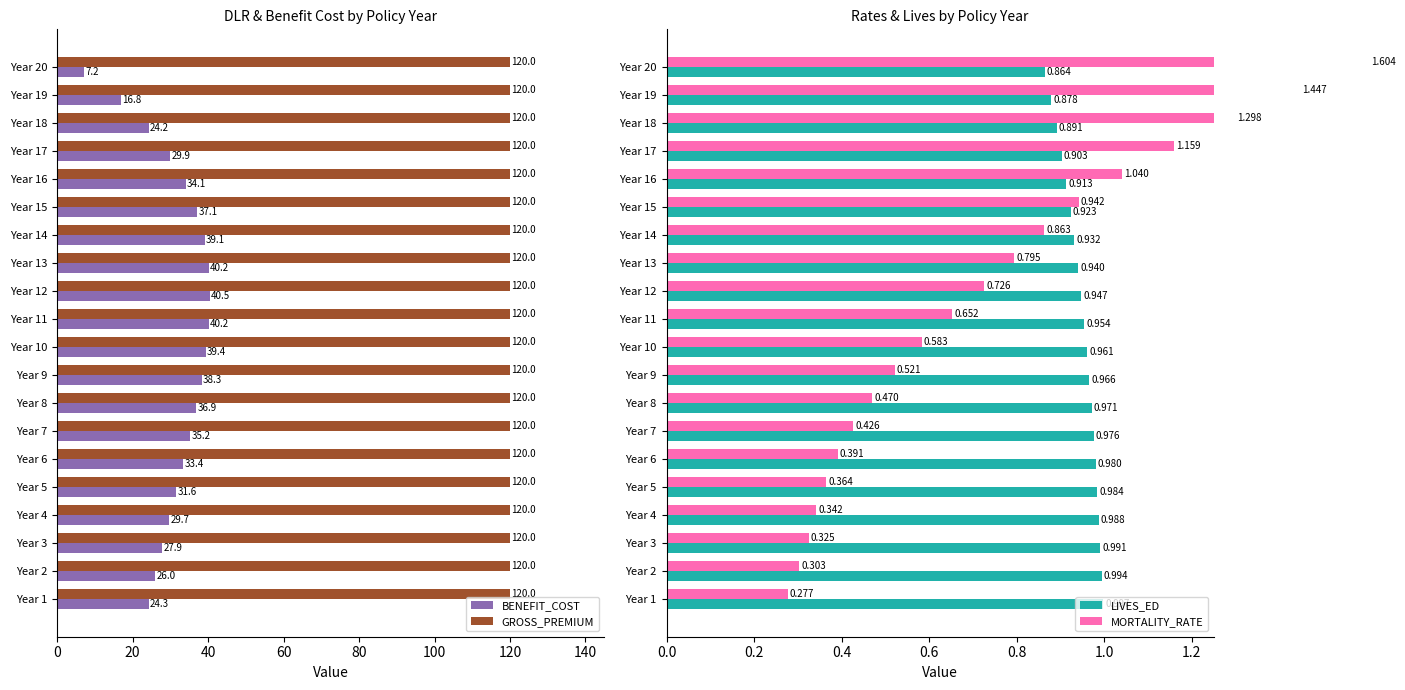

Which series has the largest range (max minus min)?

BENEFIT_COST